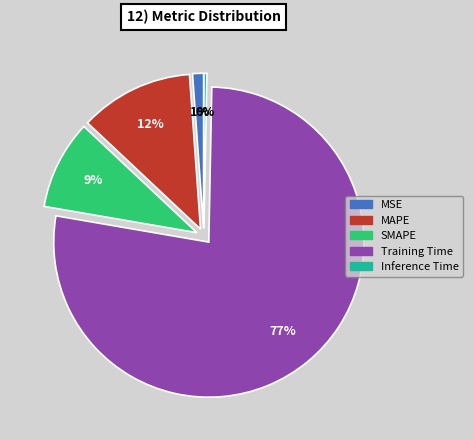

True or false: Training Time accounts for 77% of the total.

True